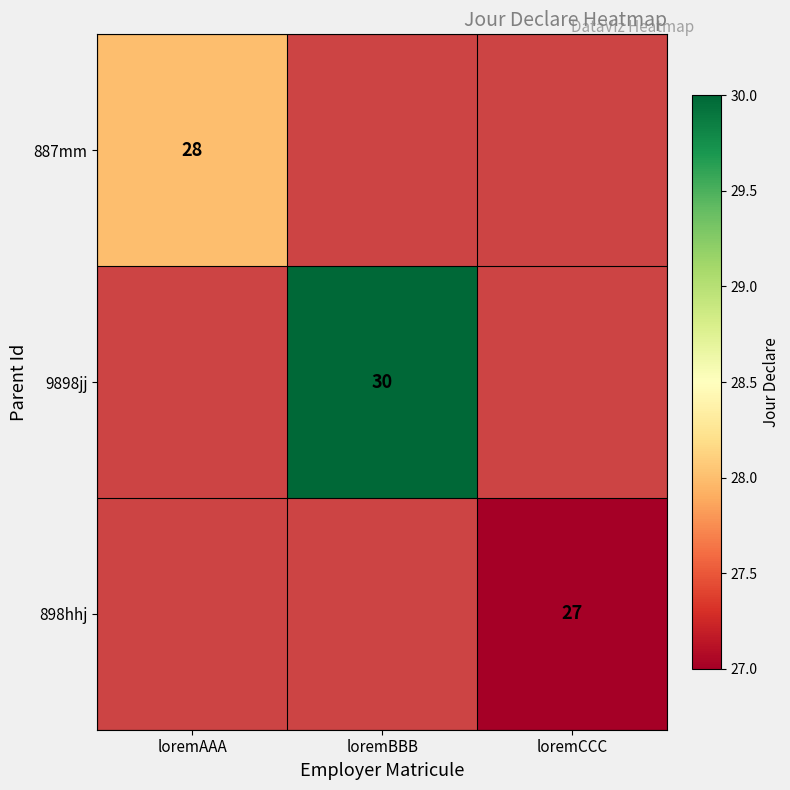

The 887mm series shows 37 at loremAAA. True or false?

False